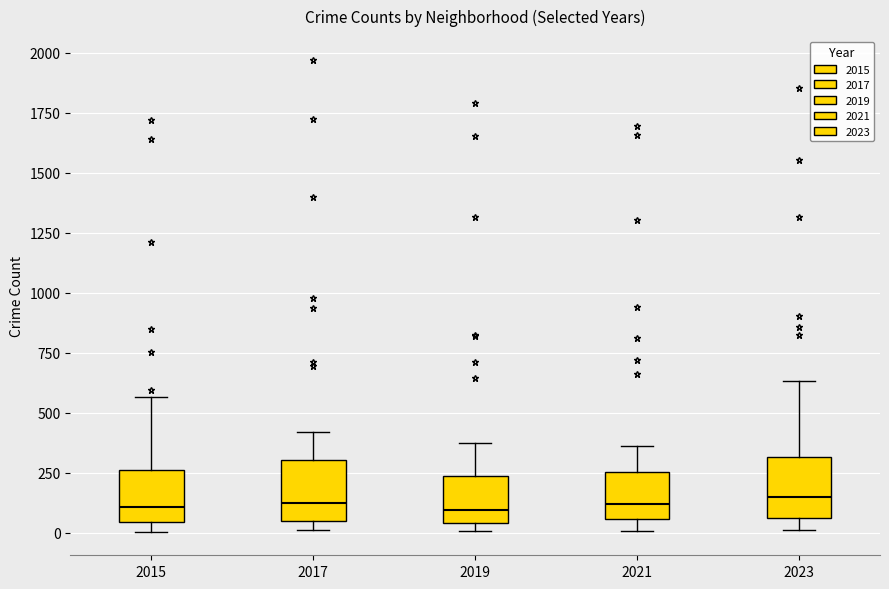

Reading left to right, transcribe this box plot: for each box, give where its median line is, the range the box spans, and where its two whiskers end, as read against the y-axis. The values are not printed on the chart, so give them approximately, as read against the axis.

2015: median 100, box 50 to 250, whiskers 0 to 550
2017: median 100, box 50 to 300, whiskers 0 to 400
2019: median 100, box 50 to 250, whiskers 0 to 400
2021: median 100, box 50 to 250, whiskers 0 to 350
2023: median 150, box 50 to 300, whiskers 0 to 650